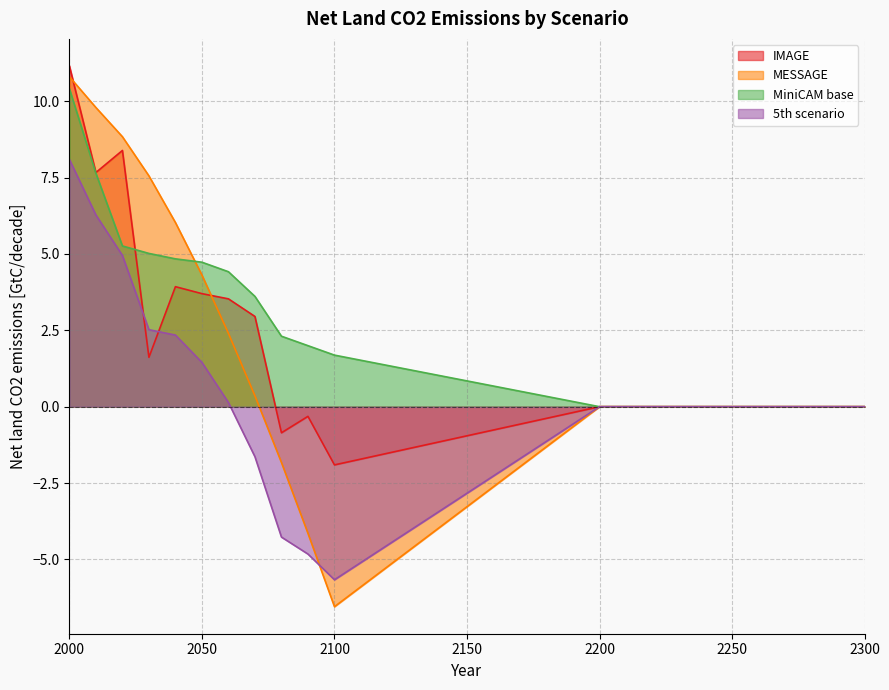

True or false: MESSAGE has a value of -1.7 at 2180.

False